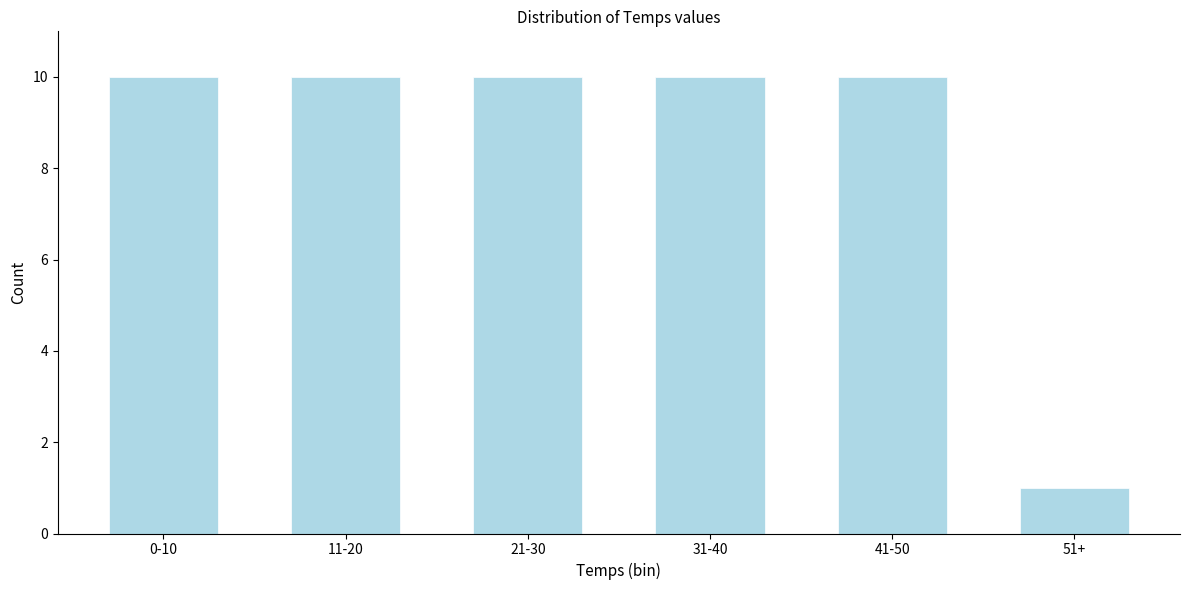

Reading left to right, what are all the values shown in this chart?

10	10	10	10	10	1